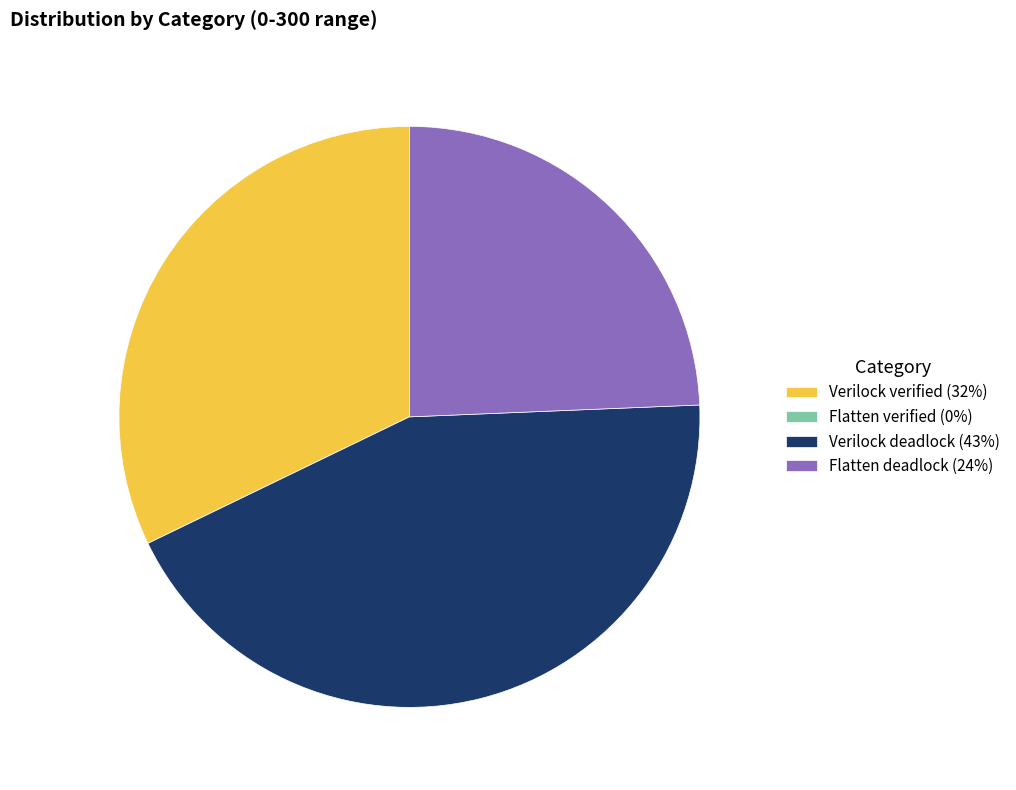

Is there any slice that represents more than half of the pie?

No